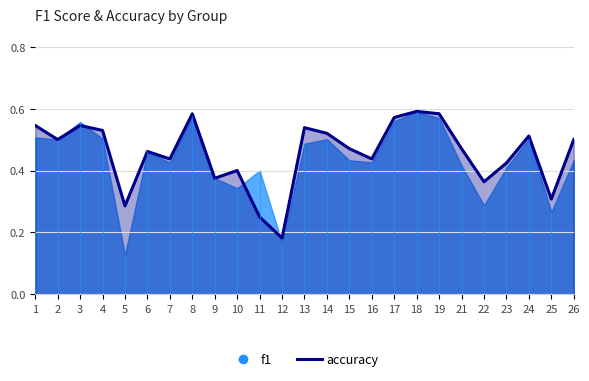

What is the sum of all values?

11.4